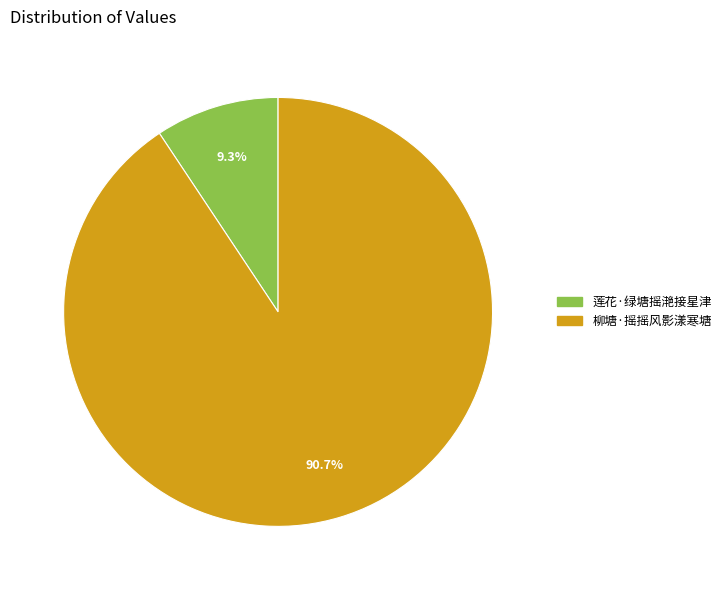

The 柳塘·摇摇风影漾寒塘 slice represents 84% of the pie. True or false?

False